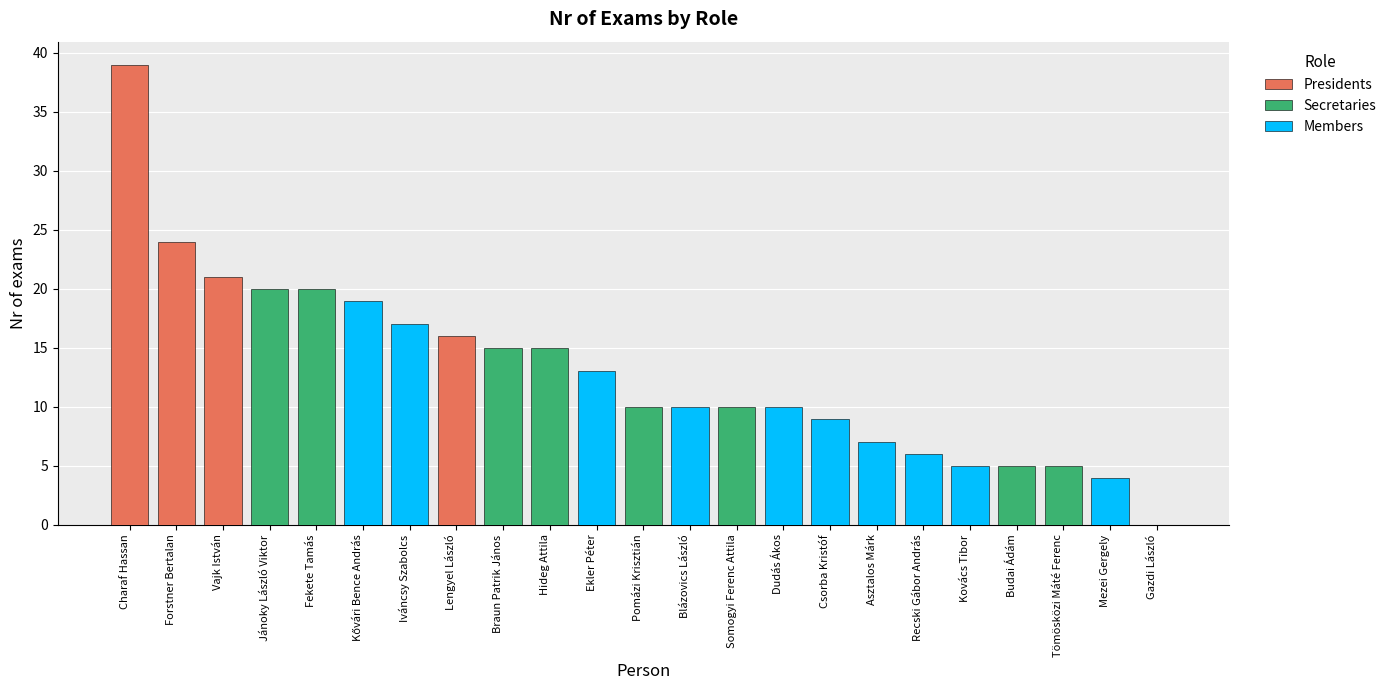

Is the value of Members at Vajk István greater than the value of Secretaries at Charaf Hassan?

No